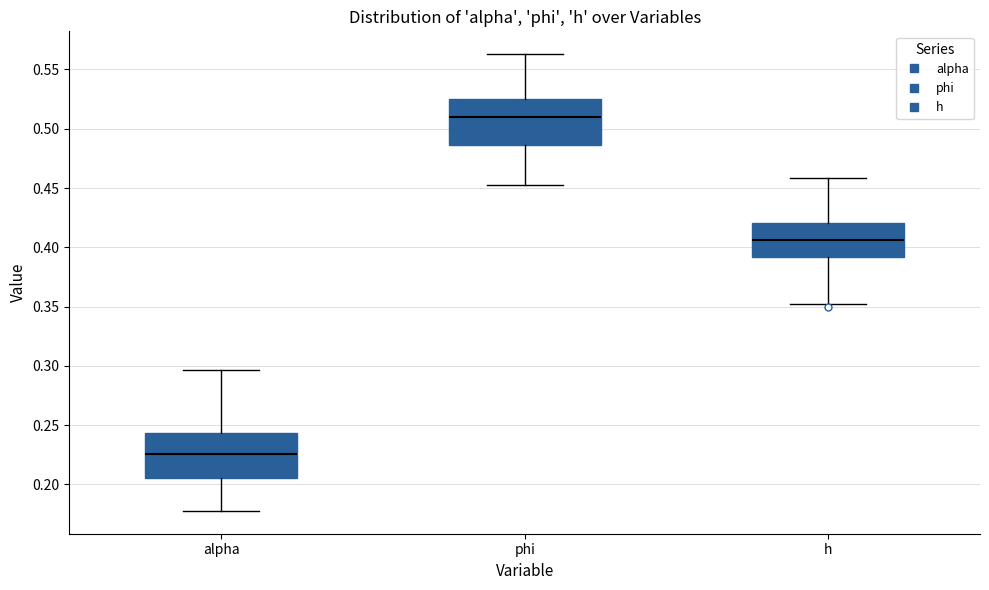

Where does the upper whisker of the box for h end on the y-axis? The values are not printed on the chart, so give them approximately, as read against the axis.

0.460